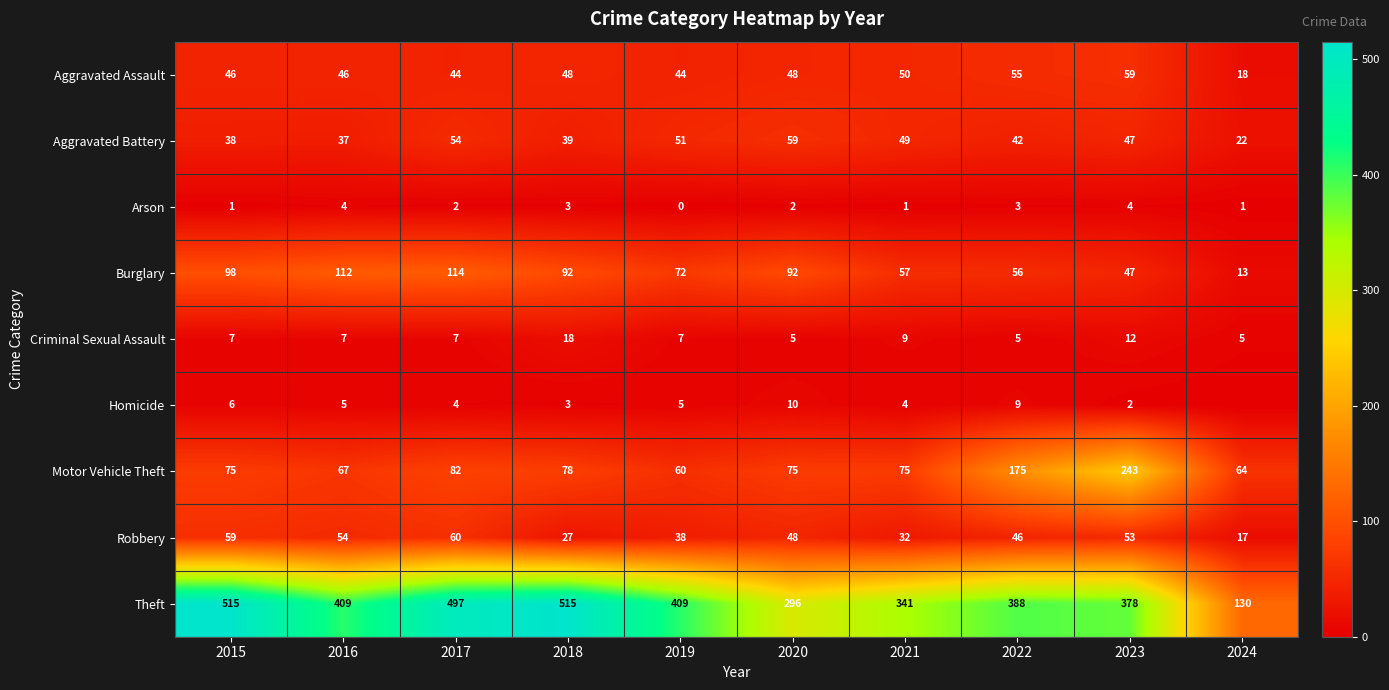

The Motor Vehicle Theft series shows 78 at 2023. True or false?

False